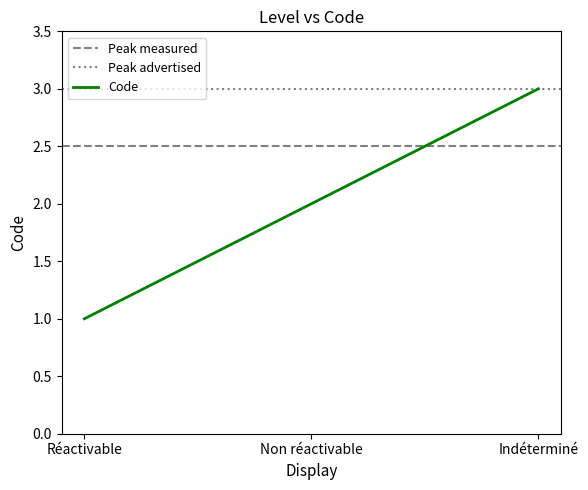

Reading right to left, list all the values displayed in this chart.

Indéterminé=3	Non réactivable=2	Réactivable=1